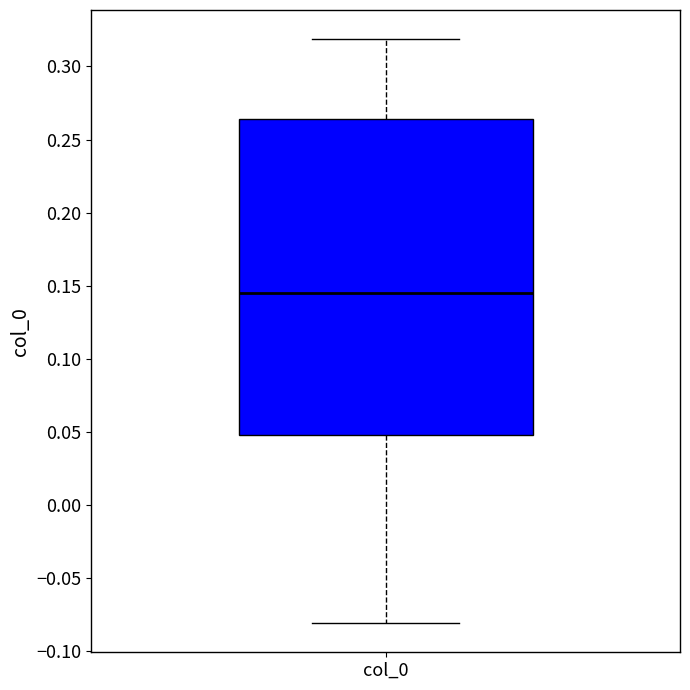

Where is the lower edge of the box for col_0 on the y-axis? The values are not printed on the chart, so give them approximately, as read against the axis.

0.050